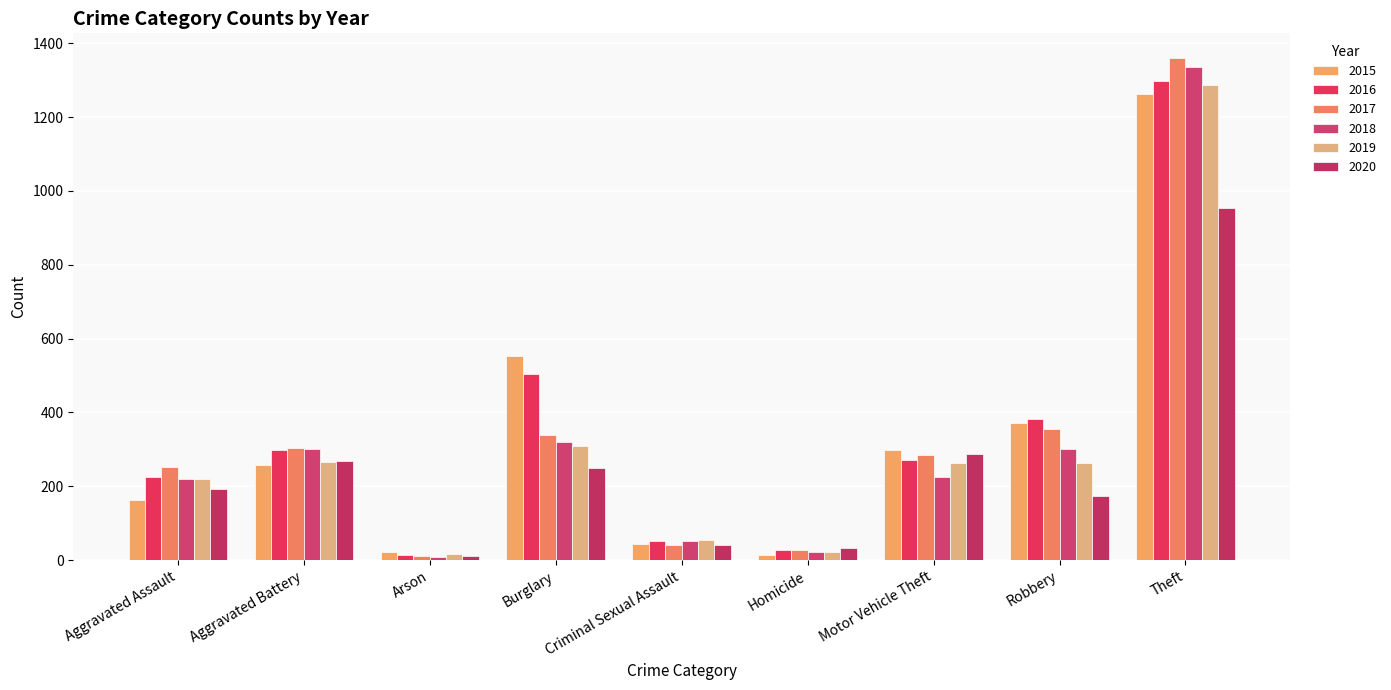

What is the sum of all 2018 values?

2787